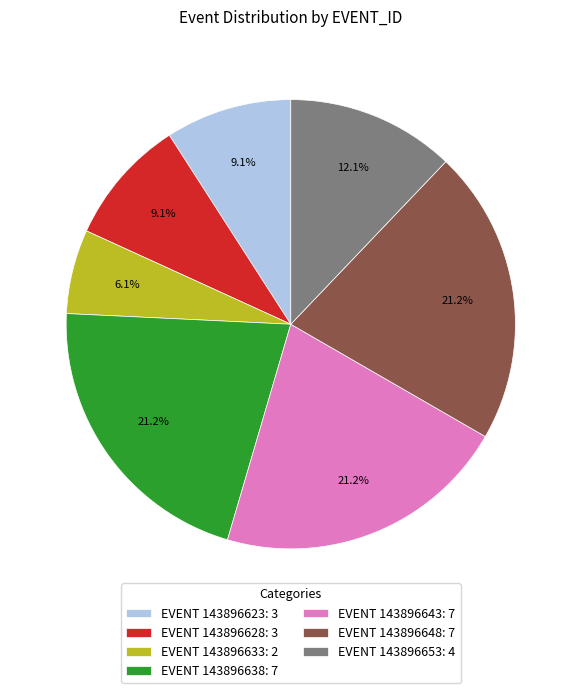

Approximately how many times larger is the value at EVENT 143896638: 7 compared to EVENT 143896653: 4?

1.8